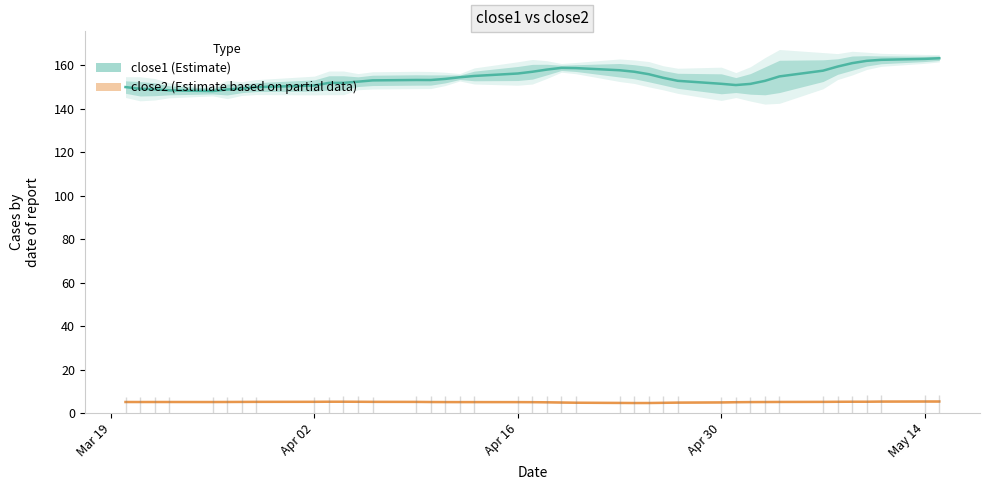

True or false: close2 has a value of 8.2 at 29.

False